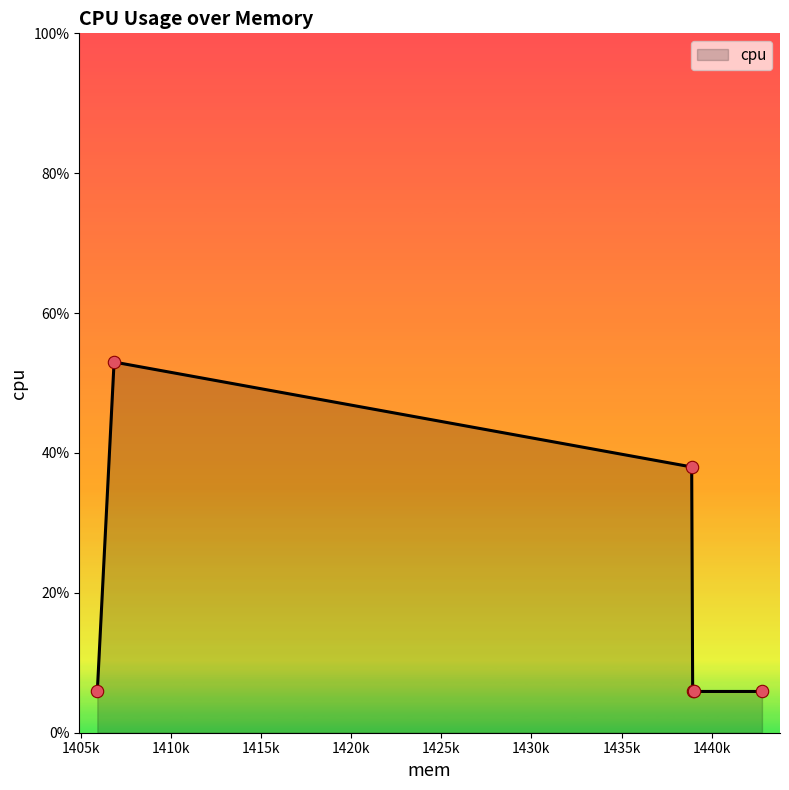

True or false: the data has more than 0 interior local peaks.

True